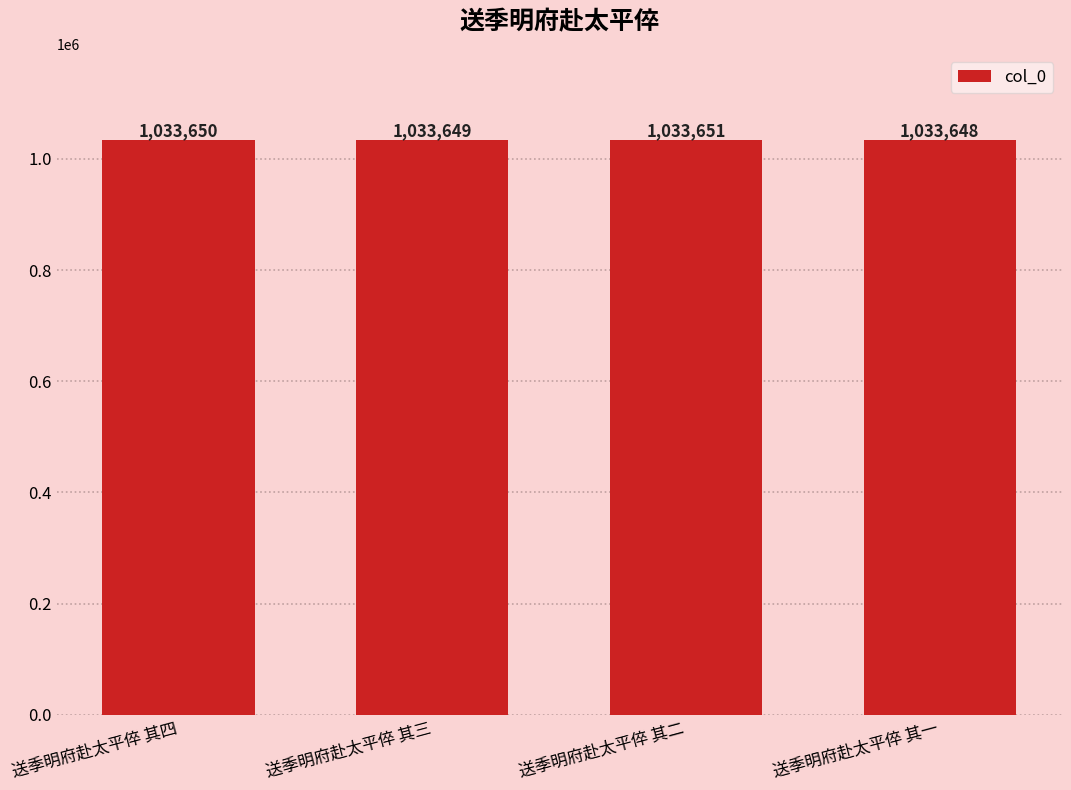

At which label is the value closest to 1033649?

送季明府赴太平倅 其三